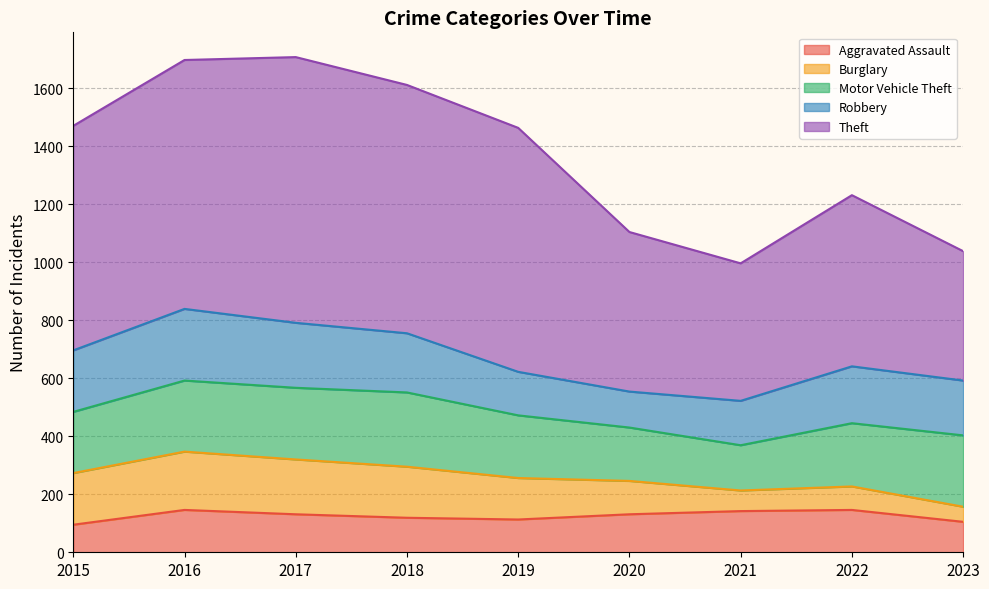

Reading left to right, what are all the values shown in this chart?

Aggravated Assault: 95	146	131	119	113	131	142	146	105
Burglary: 178	201	189	176	143	115	71	81	52
Motor Vehicle Theft: 211	245	247	256	216	184	156	218	246
Robbery: 212	247	224	204	150	124	153	196	189
Theft: 774	858	916	856	841	550	474	590	446